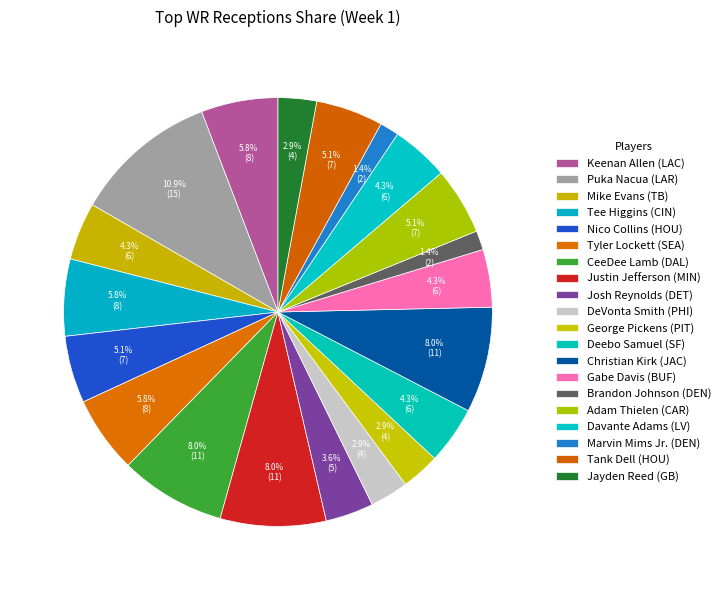

How many segments does this pie chart have?

20